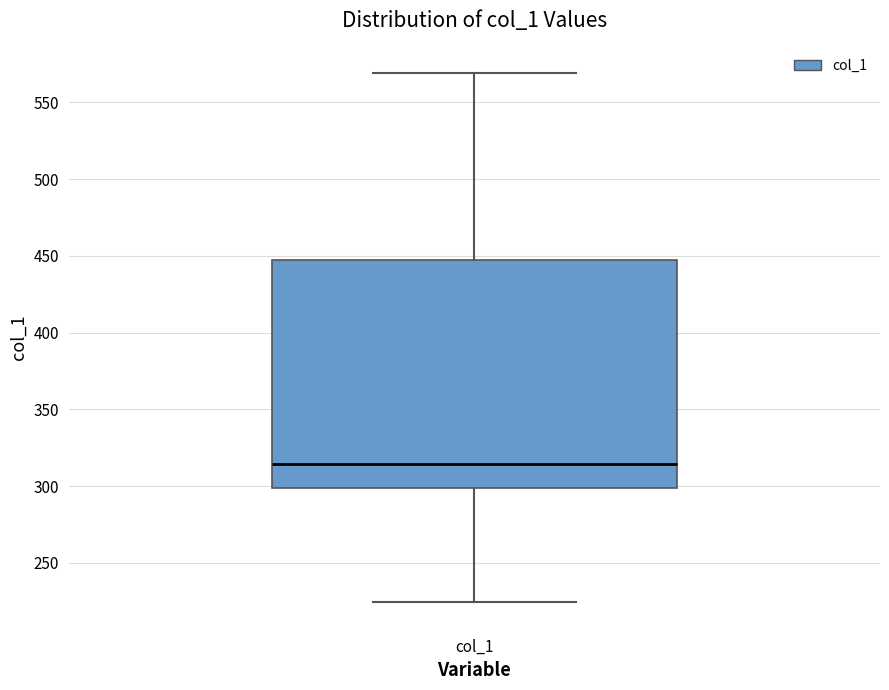

Transcribe this box plot: give where the median line is, the range the box spans, and where the two whiskers end, as read against the y-axis. The values are not printed on the chart, so give them approximately, as read against the axis.

median 315, box 300 to 445, whiskers 225 to 570